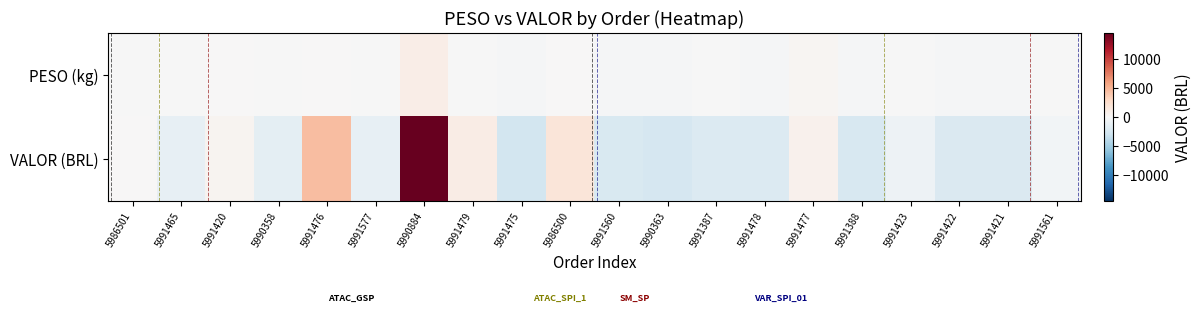

Which series has the largest total across all categories?

VALOR (BRL)